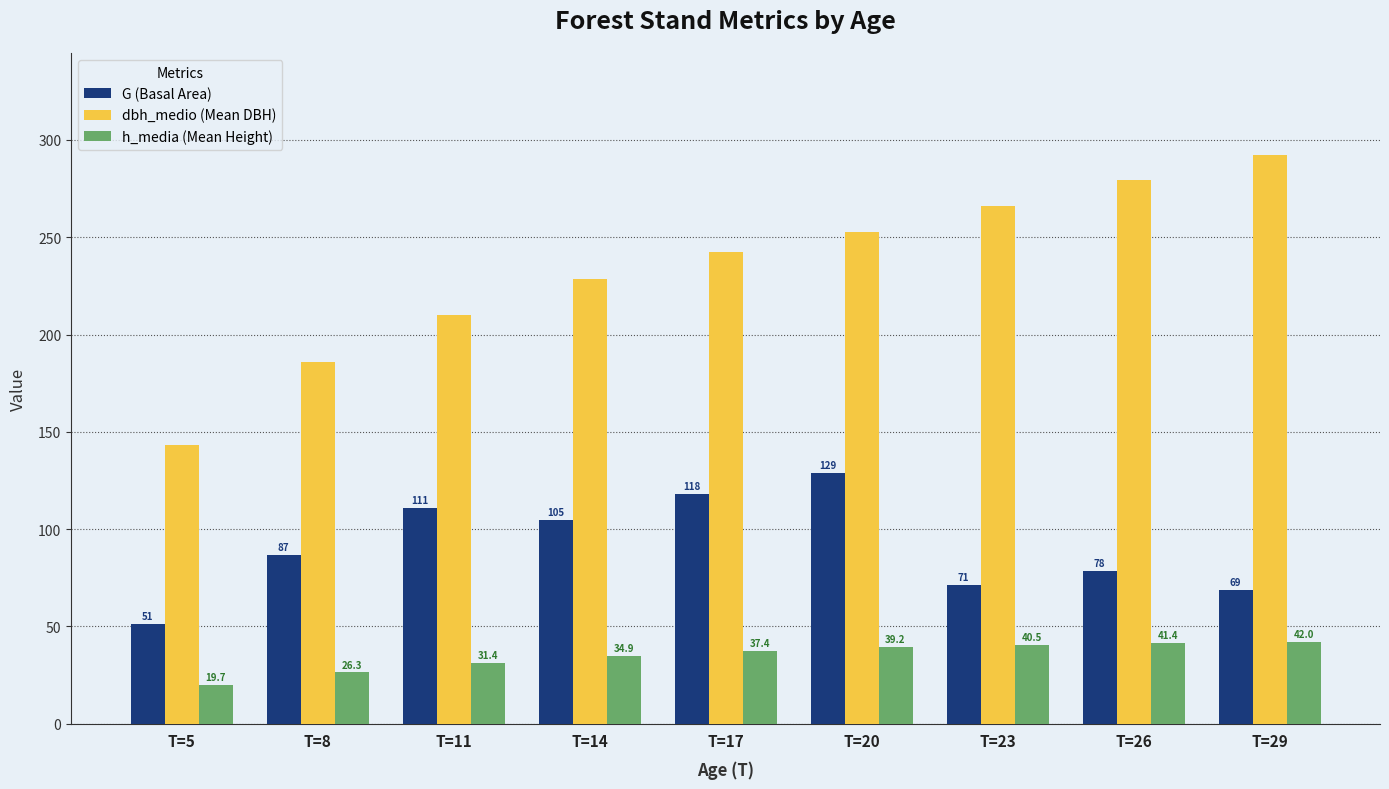

How many values in the G (Basal Area) series are below 86?

4